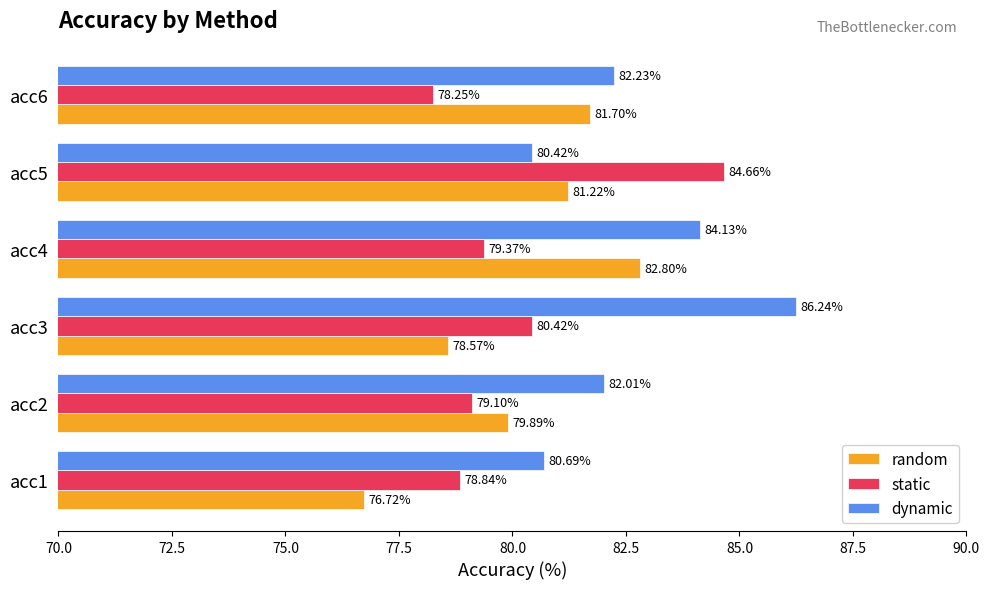

At which label is static closest to 81?

acc3